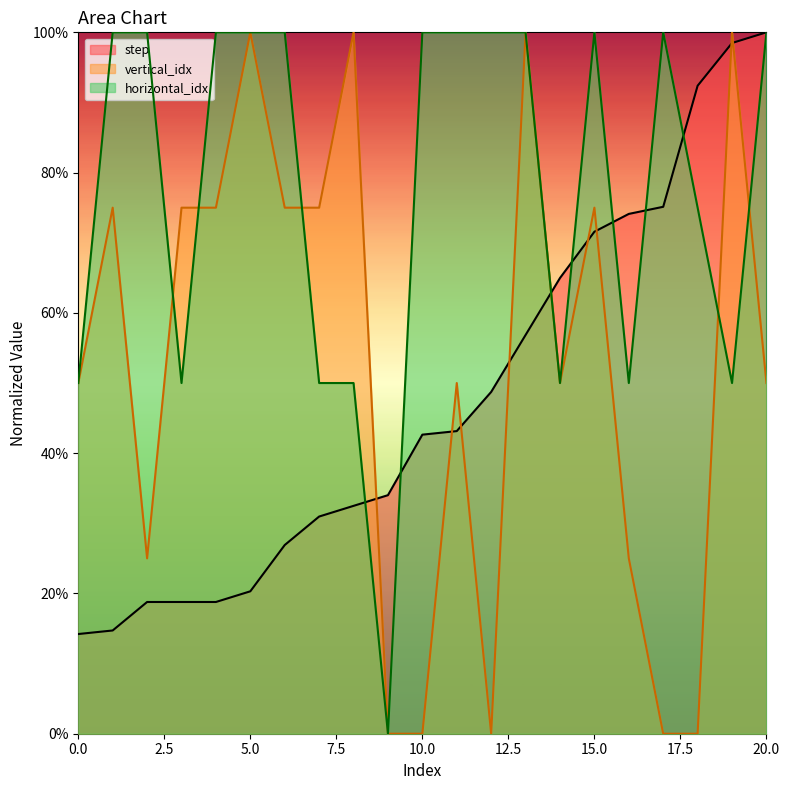

The step series shows 18.8 at 3. True or false?

True